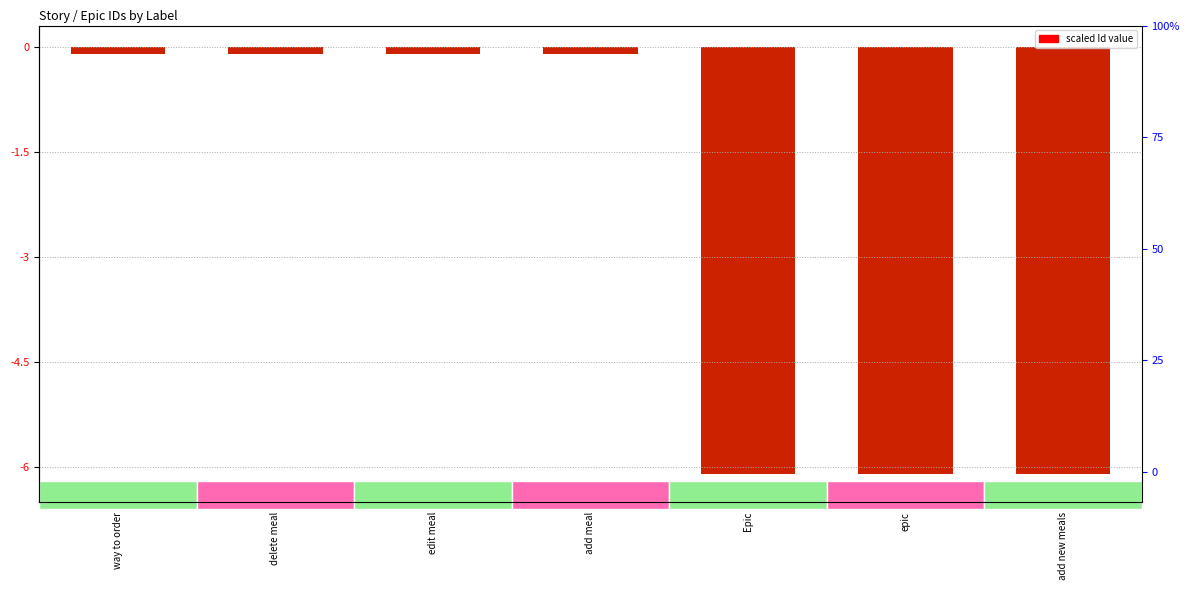

What is the difference between the values at delete meal and epic?

6.0